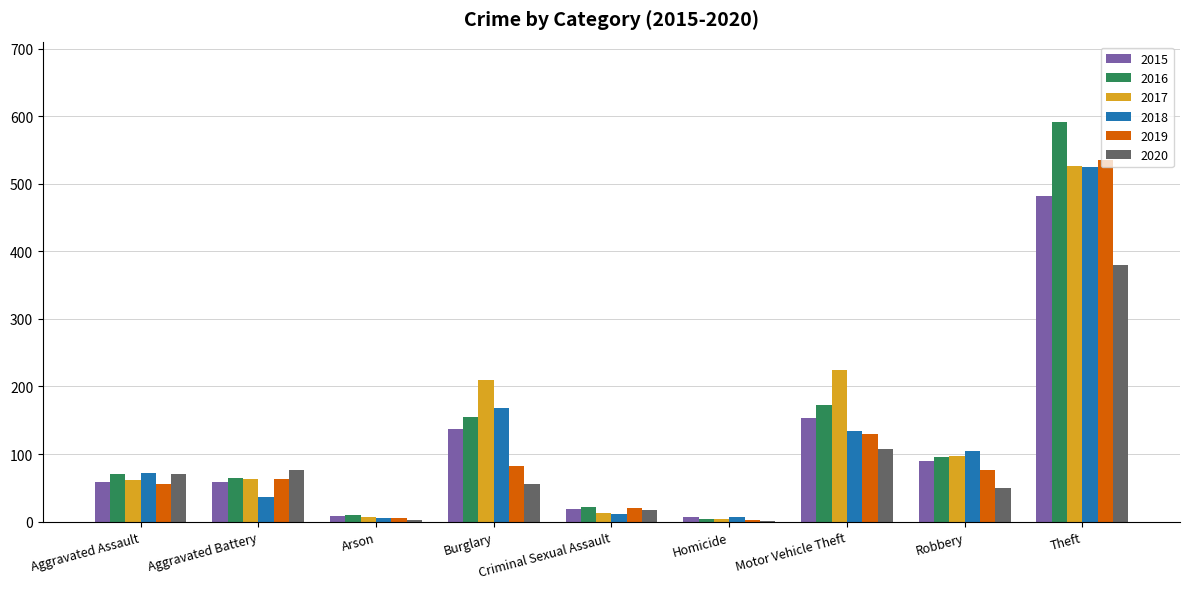

What is the sum of the 2016 values at Motor Vehicle Theft and Robbery?

268